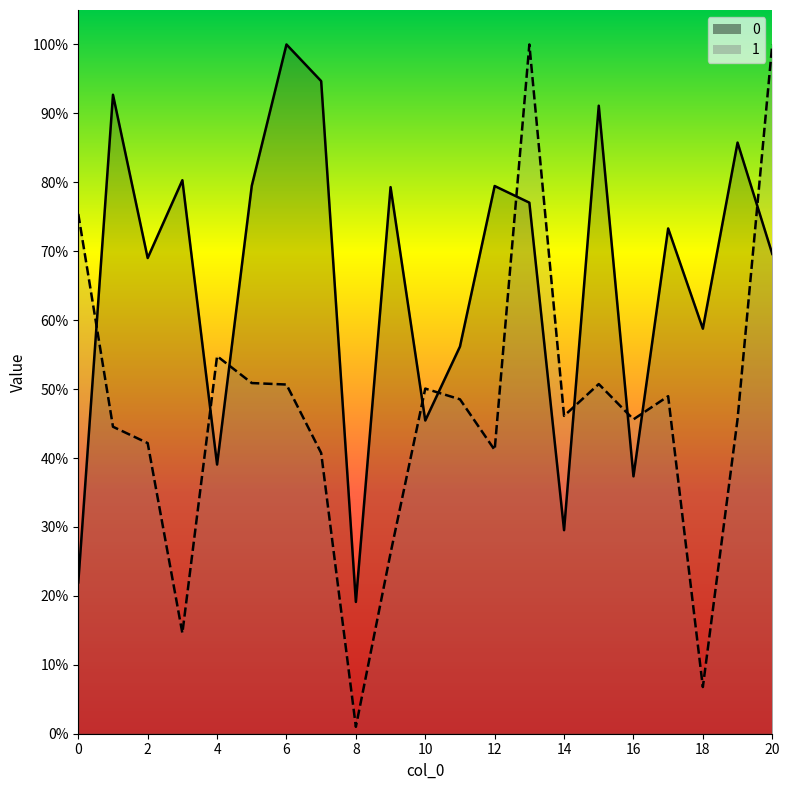

The value of 0 at 11 is 3630.9. True or false?

False